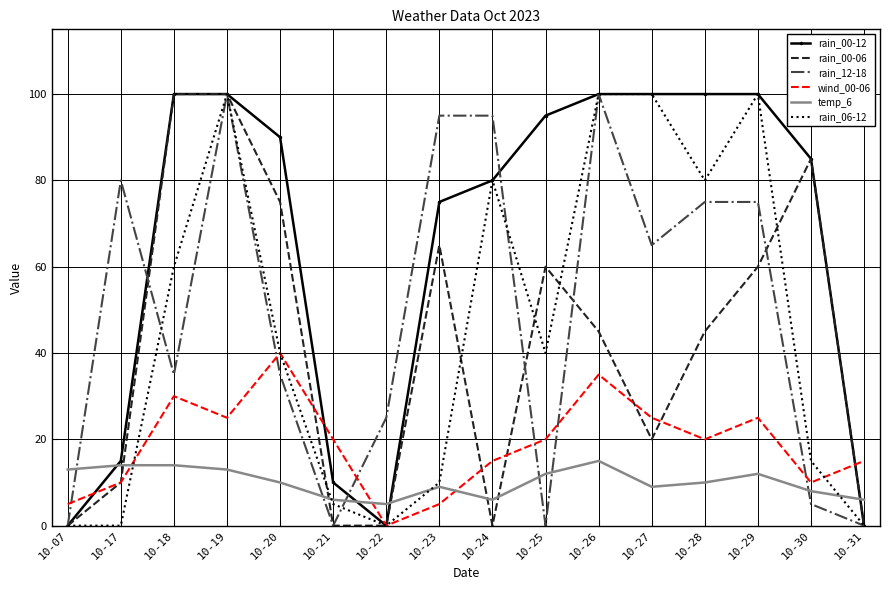

Is it true that temp_6 equals 3 at 10-23?

False